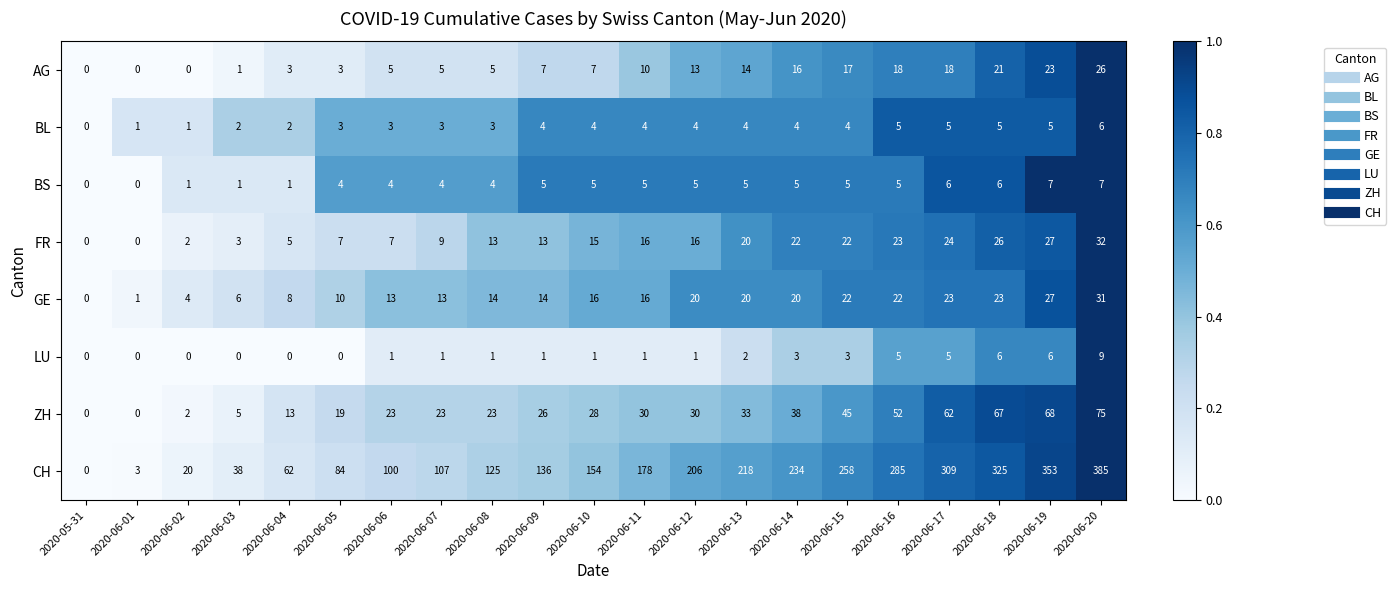

Rank the series at 2020-06-06 from lowest to highest value.

LU, BL, BS, AG, FR, GE, ZH, CH